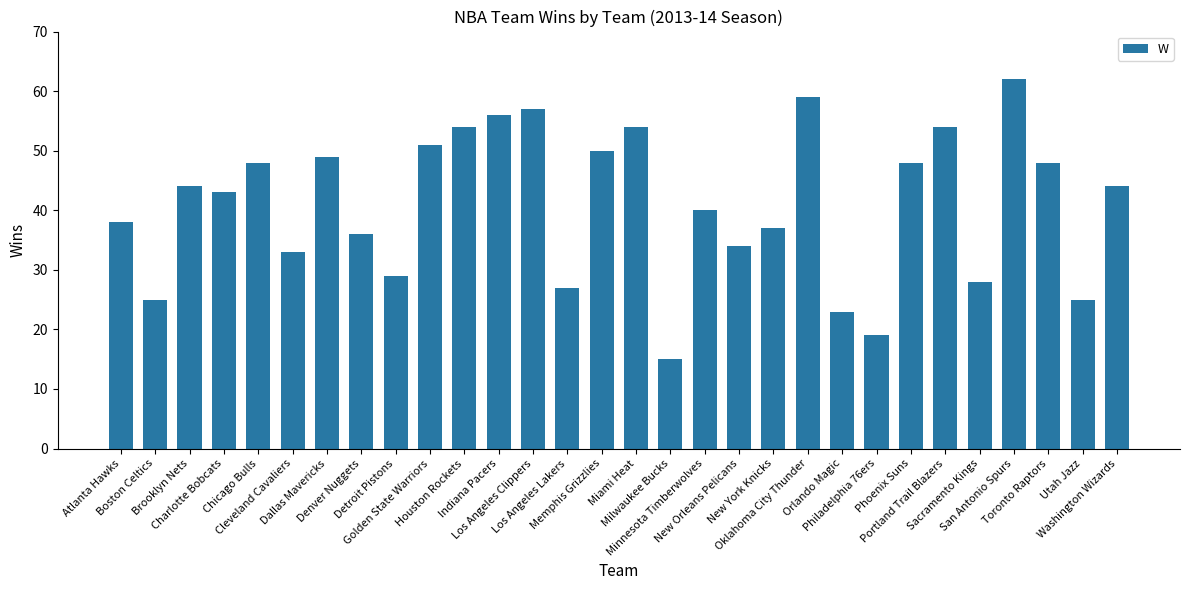

What is the difference between the values at Phoenix Suns and Atlanta Hawks?

10